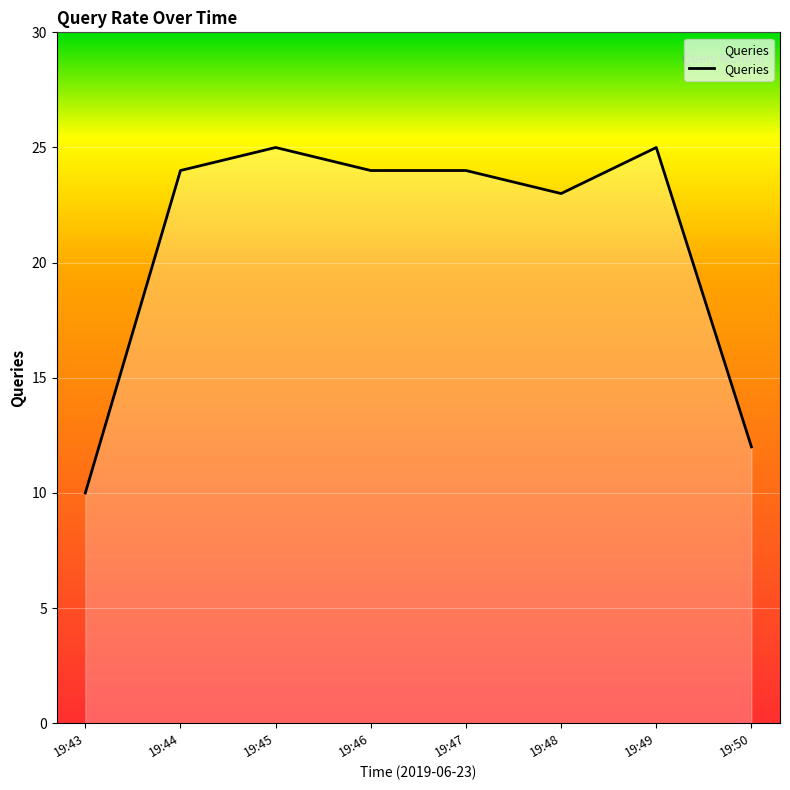

What is the difference between the second highest and second lowest values?

13